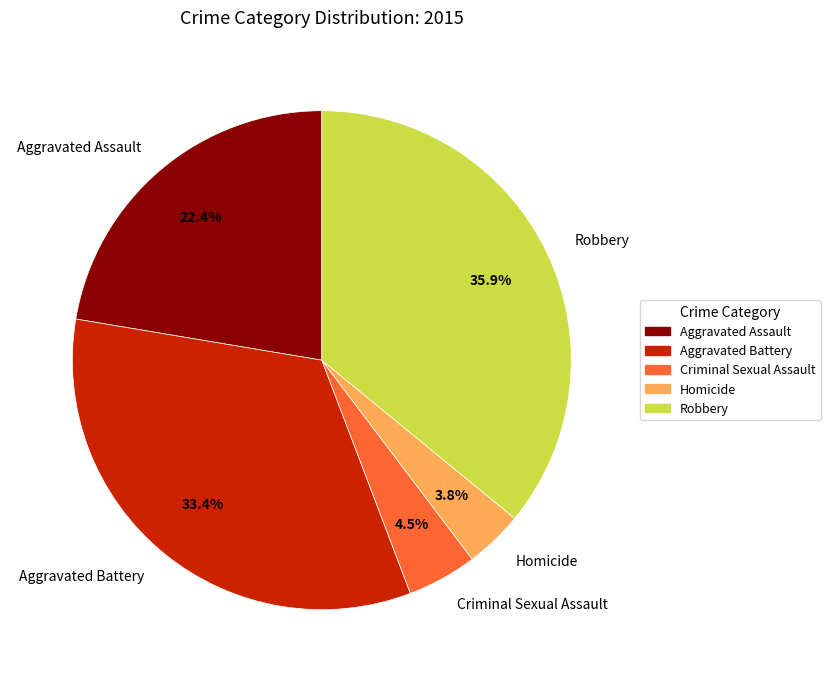

Rank the categories by value from lowest to highest.

Homicide, Criminal Sexual Assault, Aggravated Assault, Aggravated Battery, Robbery